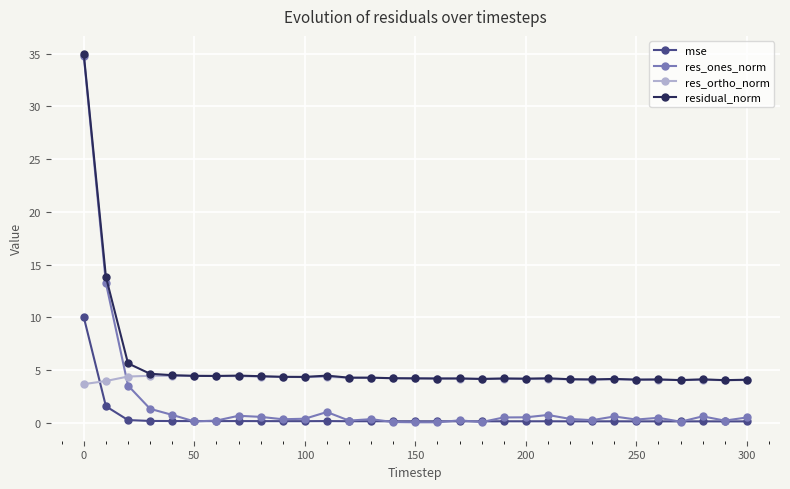

Which series has the widest spread of values?

res_ones_norm